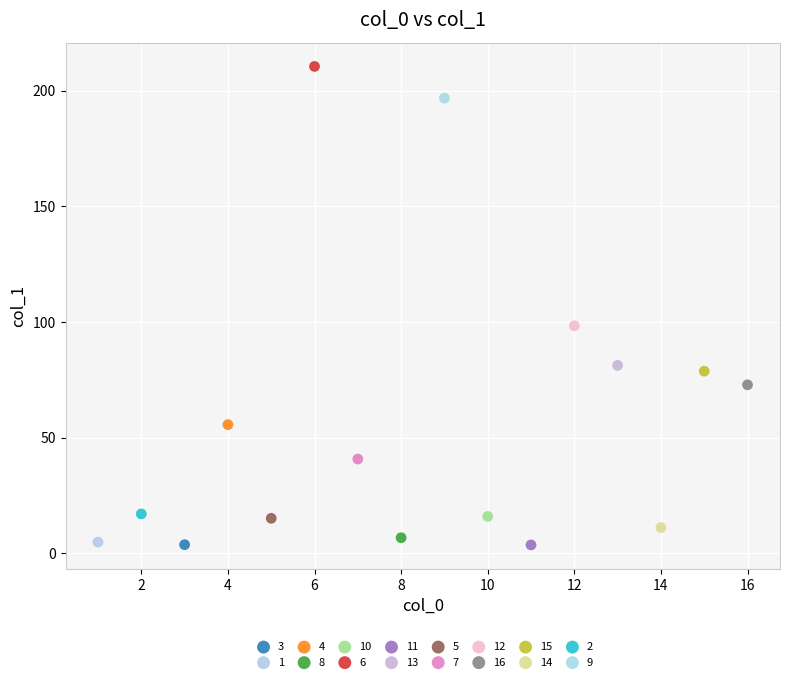

What are all the series names shown in the legend?

3, 1, 4, 8, 10, 6, 11, 13, 5, 7, 12, 16, 15, 14, 2, 9